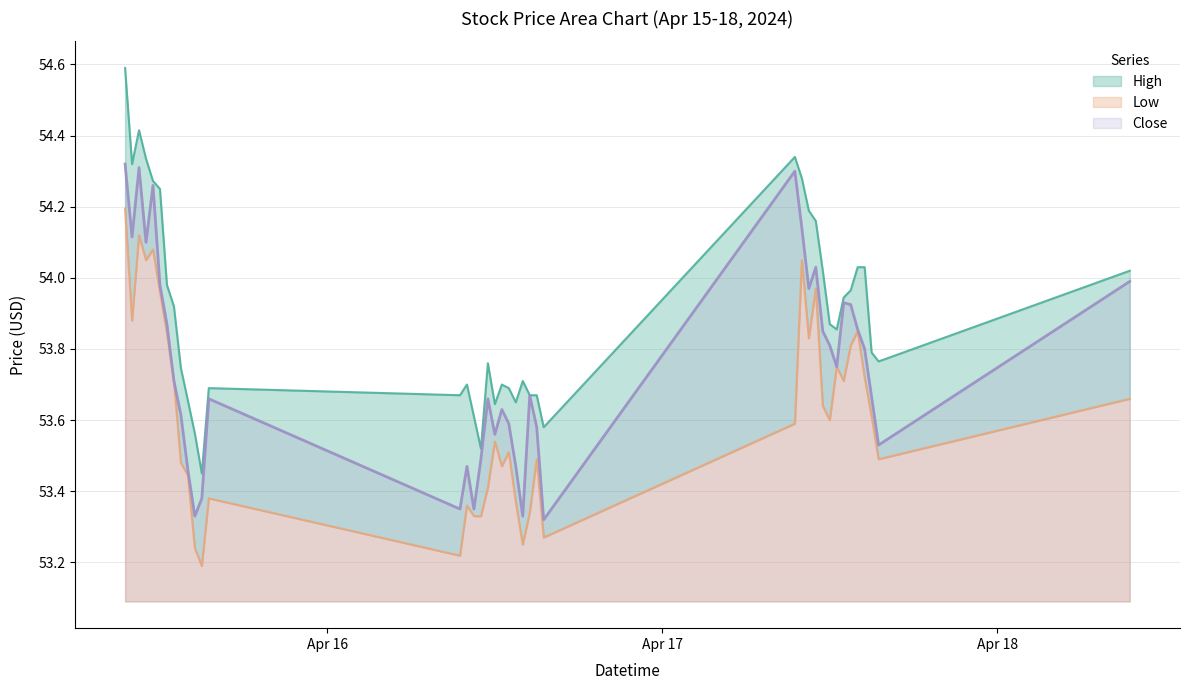

What is the difference between the Low values at 2024-04-17 10:00:00 and 2024-04-16 13:30:00?

0.7